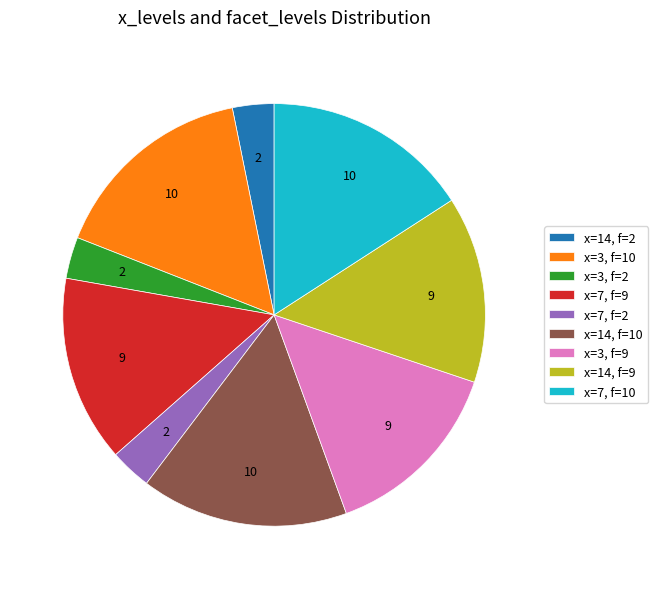

Is x=14, f=9 the majority of the pie?

No